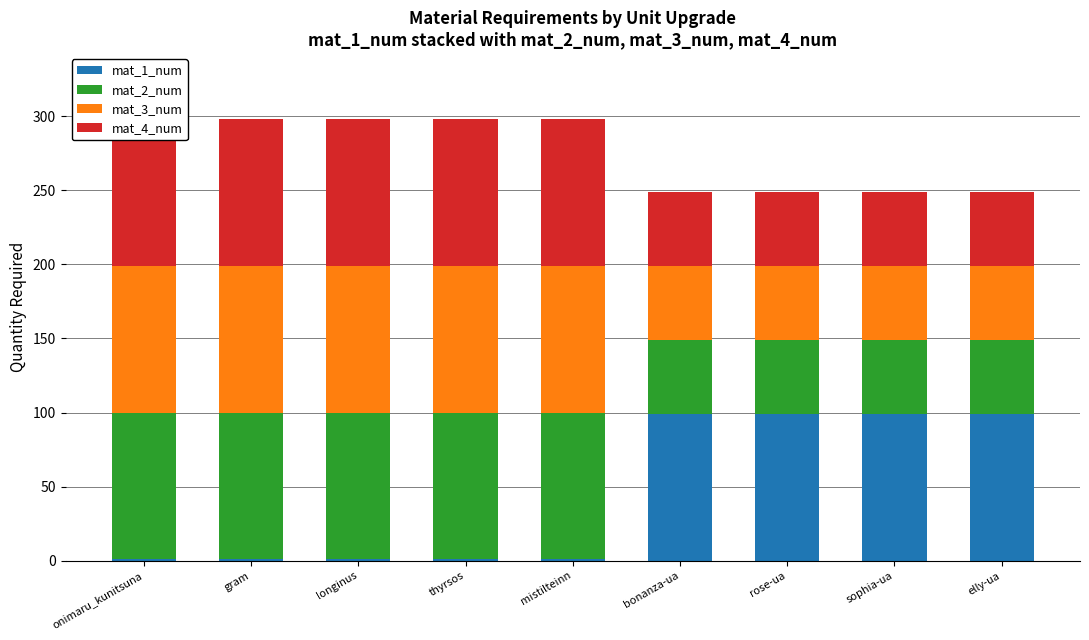

How many mat_2_num values are between 50 and 99?

9